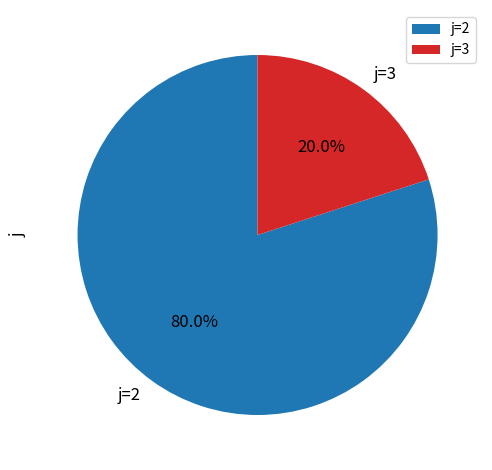

Is there any slice that represents more than half of the pie?

Yes